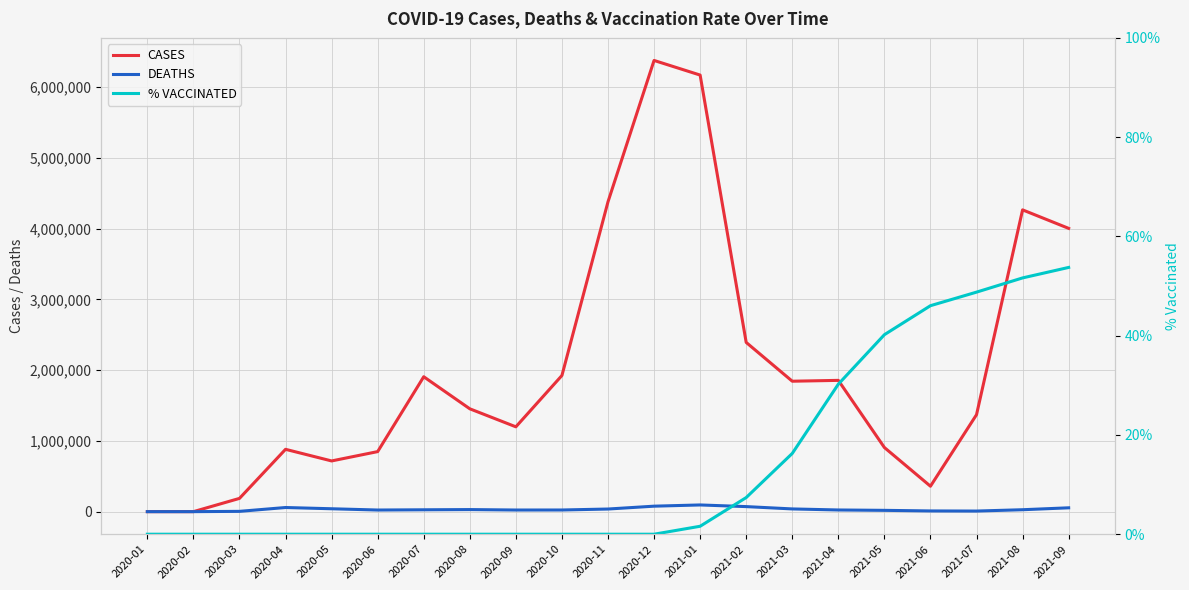

True or false: % VACCINATED and DEATHS cross at least once.

False